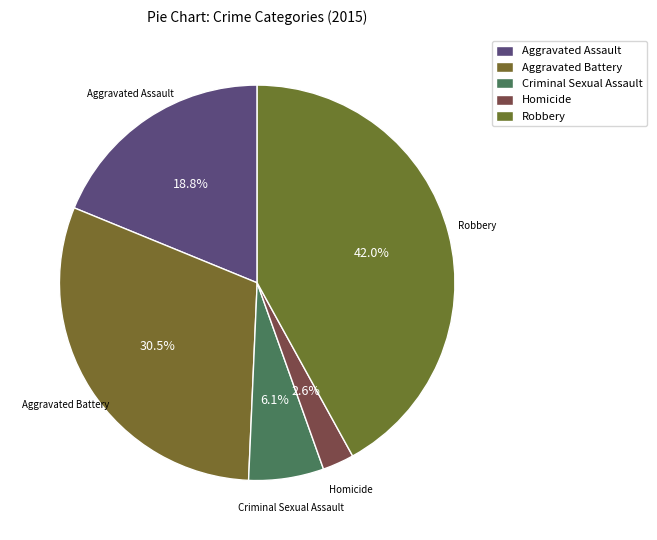

How many slices are in this pie chart?

5